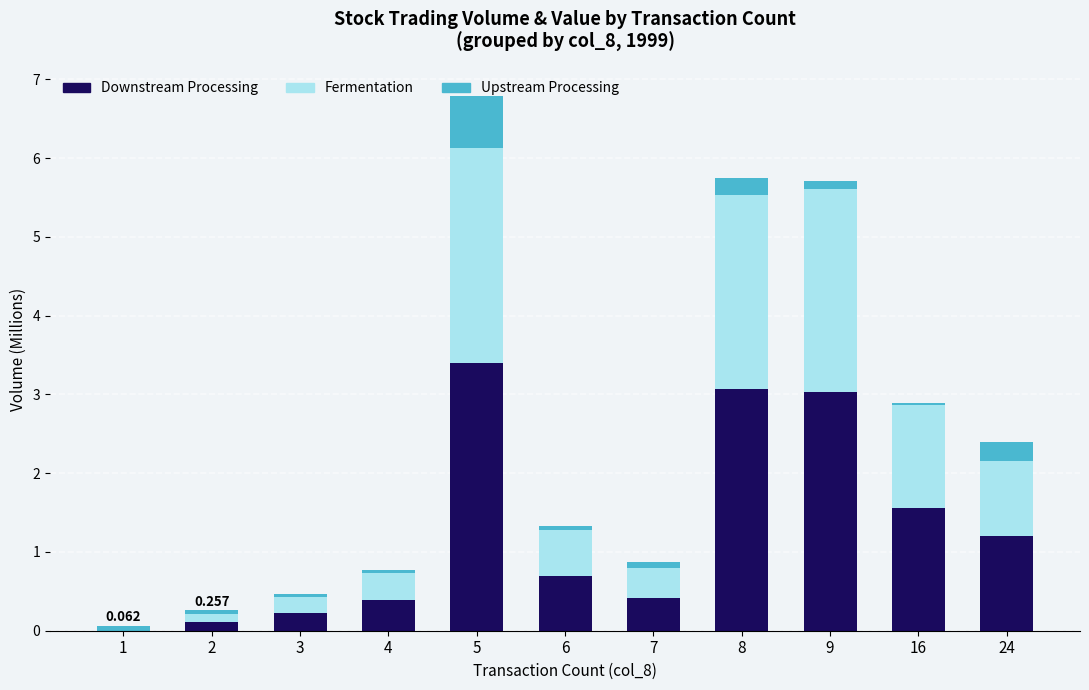

How many categories are shown in the chart?

11